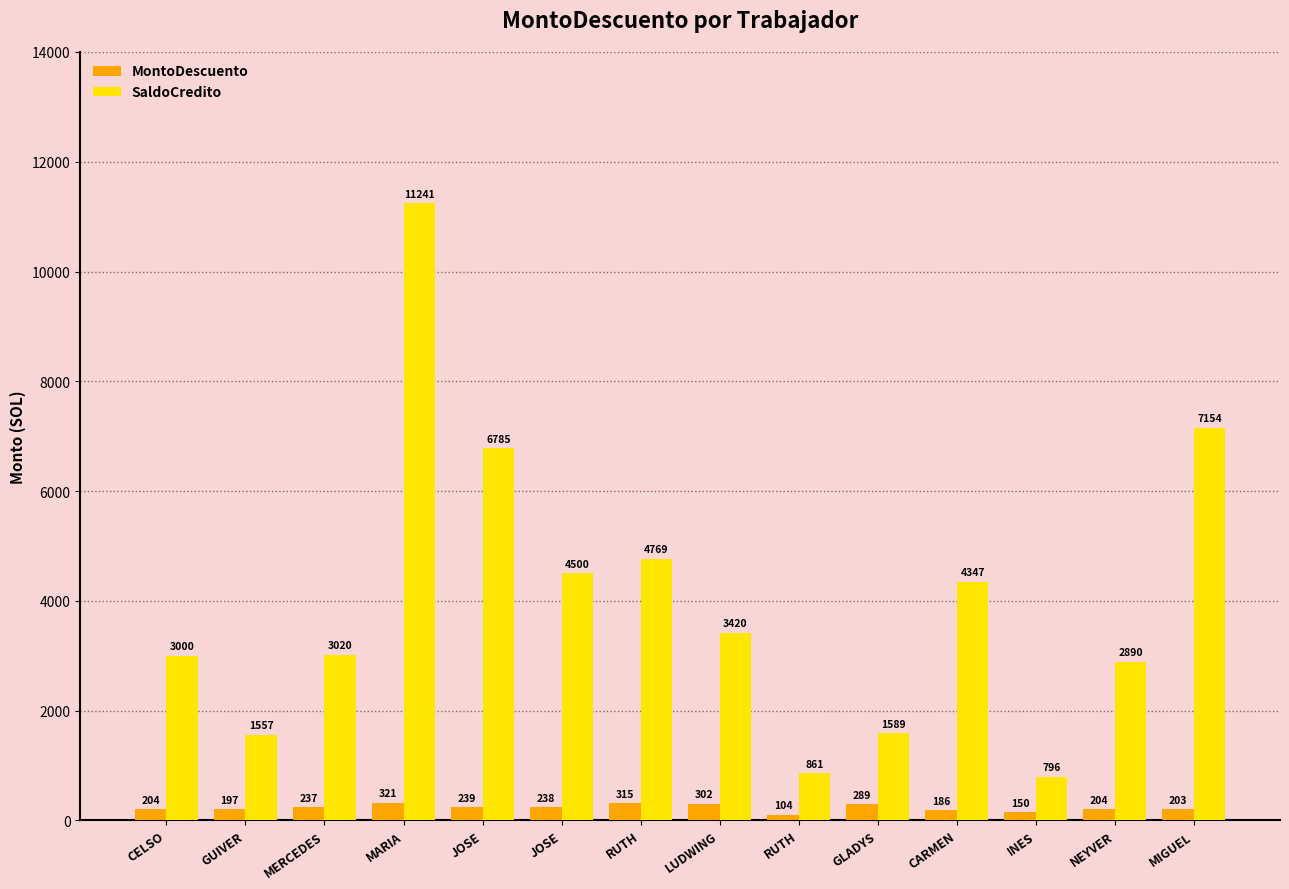

Count the number of categories in the chart.

14